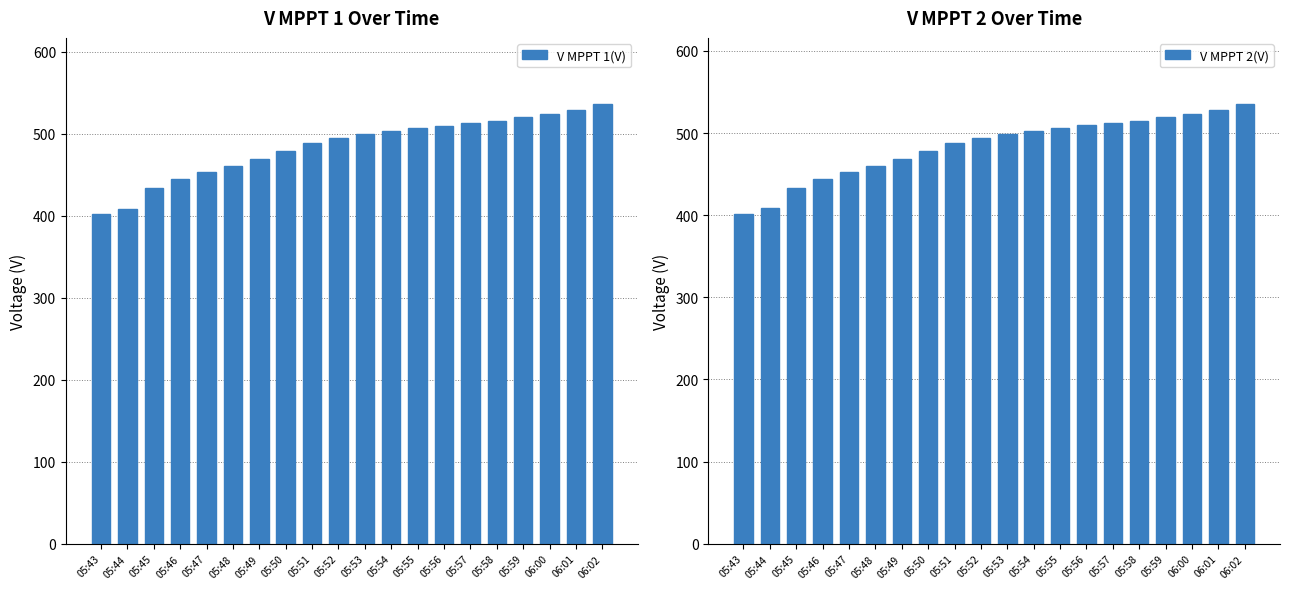

What is the difference between the V MPPT 1(V) values at 05:51 and 05:46?

43.5